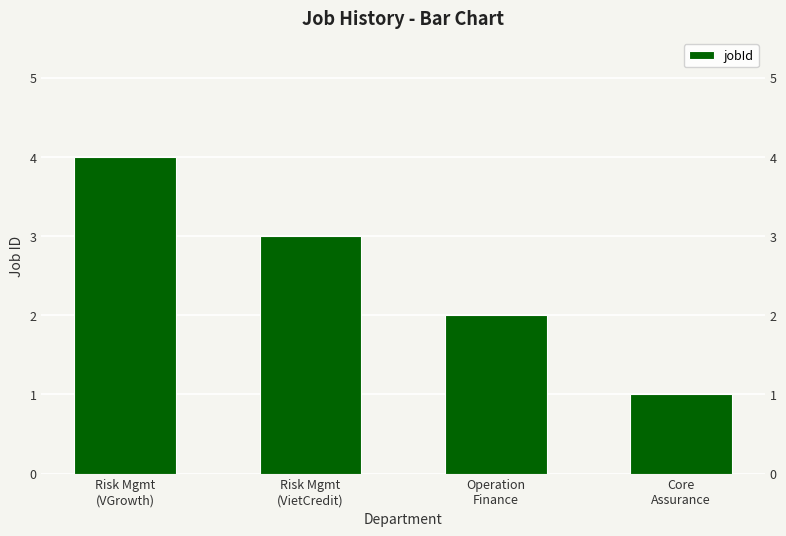

The chart shows a value of 2 at Operation
Finance. True or false?

True